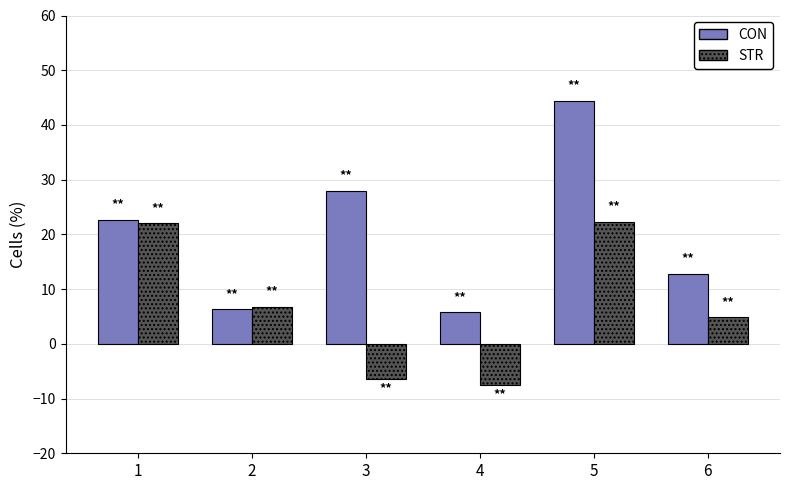

Which series has the largest total across all categories?

CON